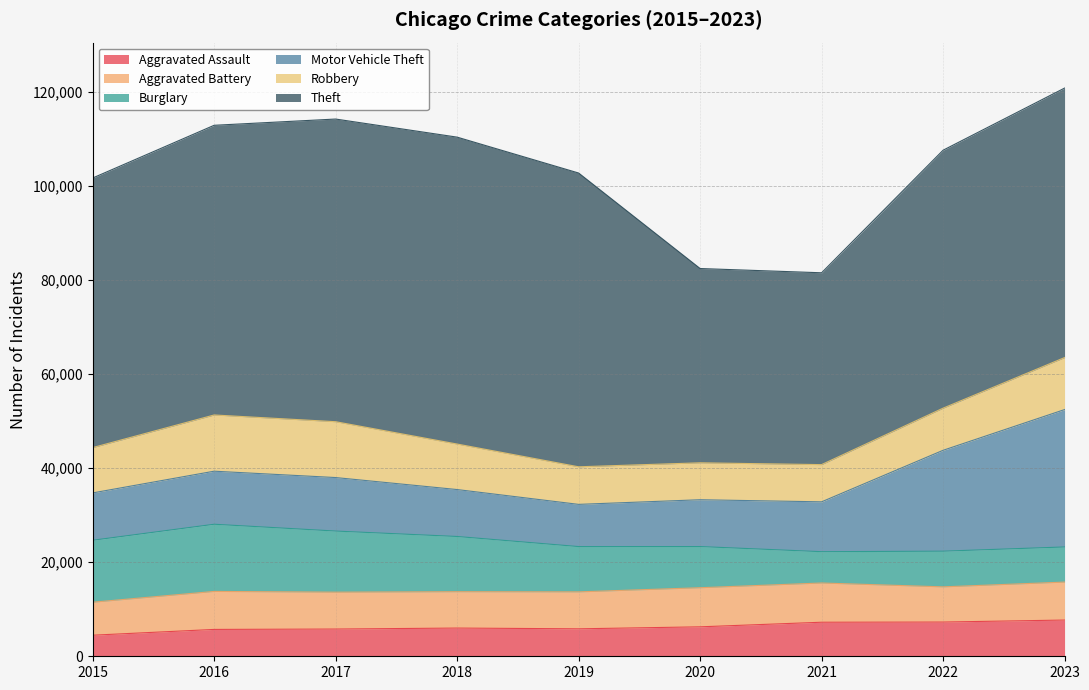

What is the total value across all series at 2021?

81580